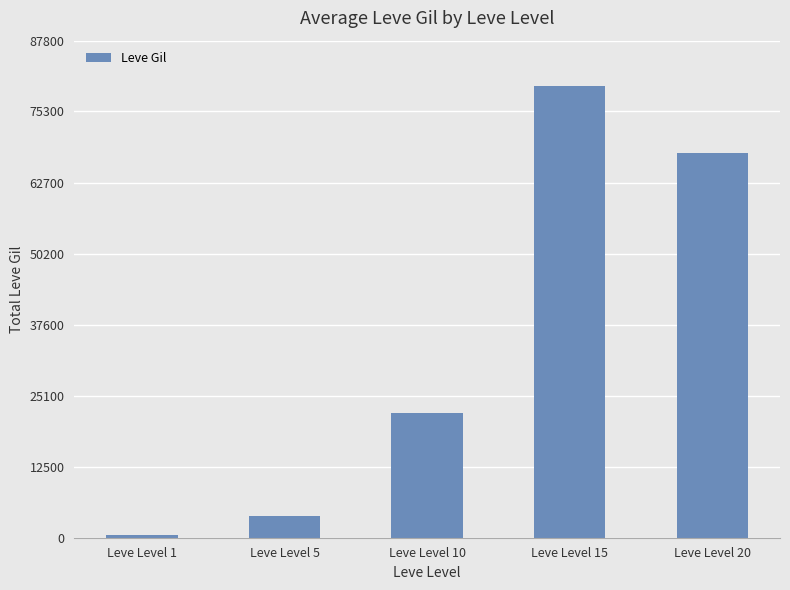

Approximately how many times larger is the value at Leve Level 10 compared to Leve Level 1?

53.8